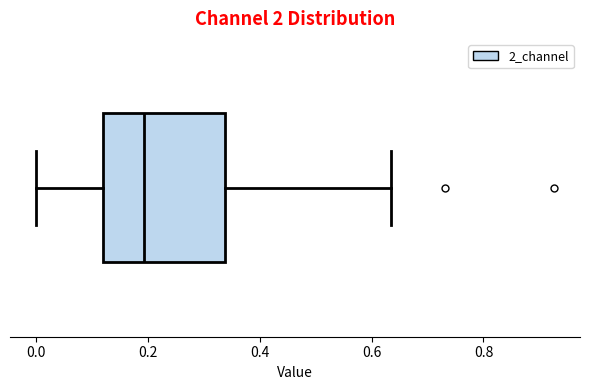

Read this box plot against the x-axis: the position of the median line, the range covered by the box, and the ends of both whiskers. The values are not printed on the chart, so give them approximately, as read against the axis.

median 0.20, box 0.12 to 0.34, whiskers 0.00 to 0.64